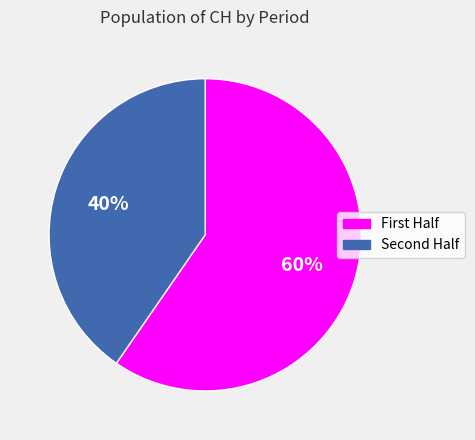

Which slice is the smallest?

Second Half